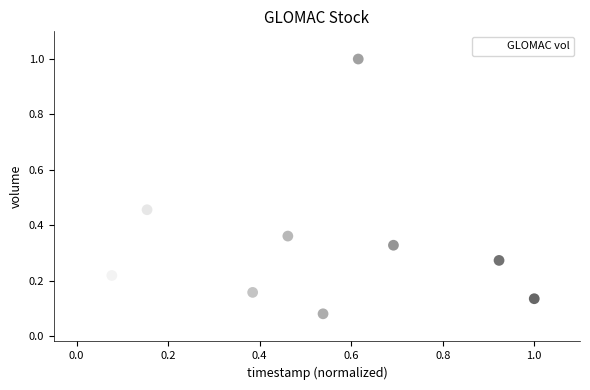

What is the range of X values (max minus min)?

1.0